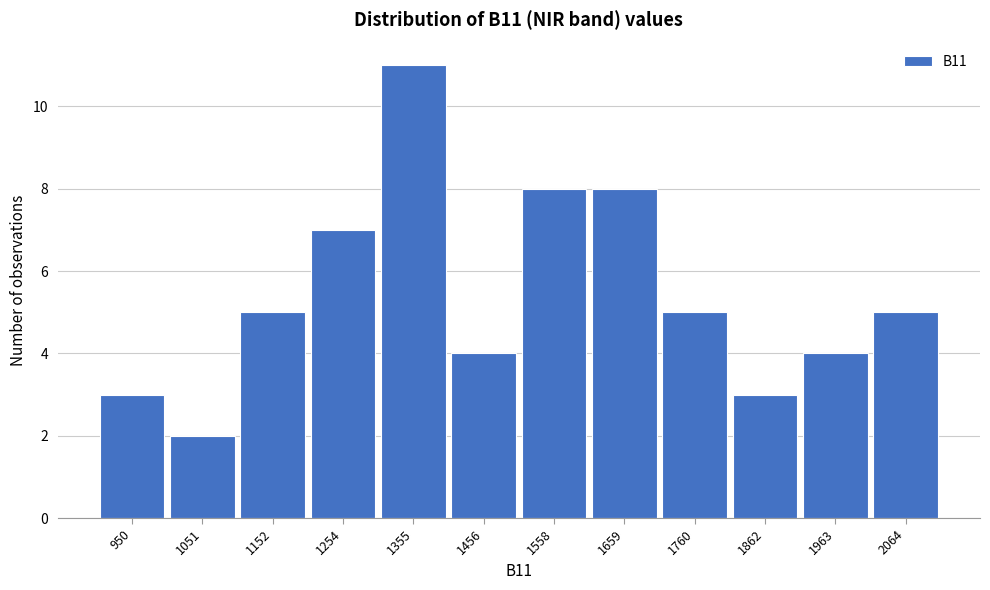

Reading left to right, extract all data points from this chart.

950=3	1051=2	1152=5	1254=7	1355=11	1456=4	1558=8	1659=8	1760=5	1862=3	1963=4	2064=5